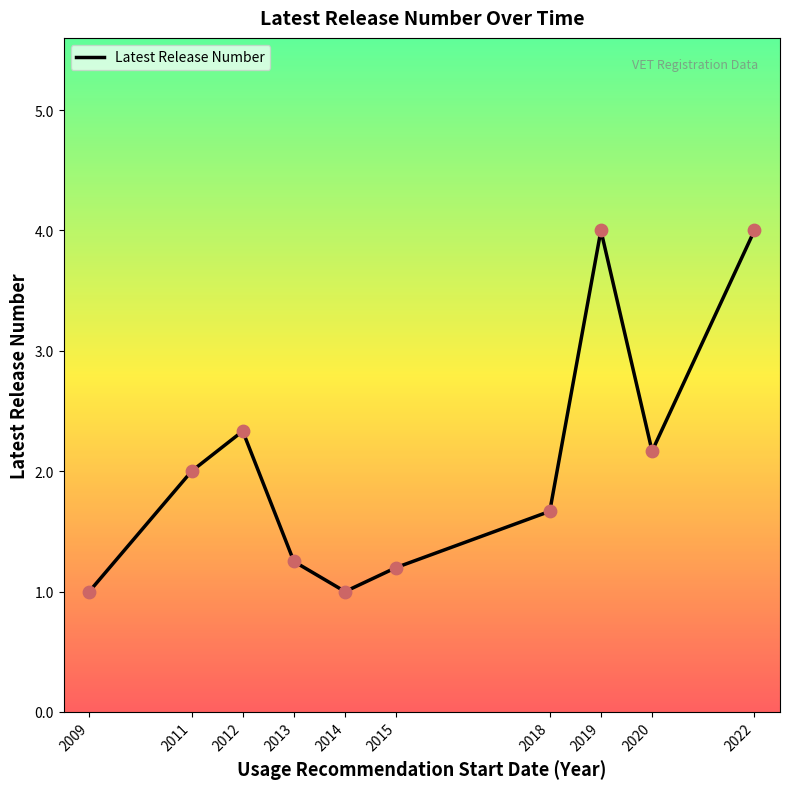

What is the change in value from 2018 to 2019?

+2.3